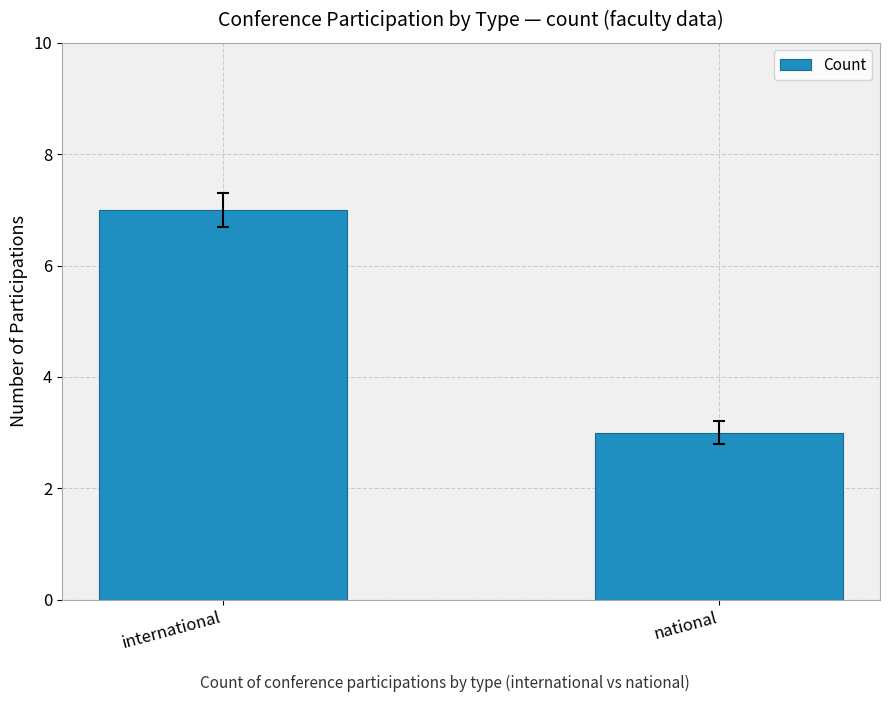

What is the difference between the maximum and minimum values?

4